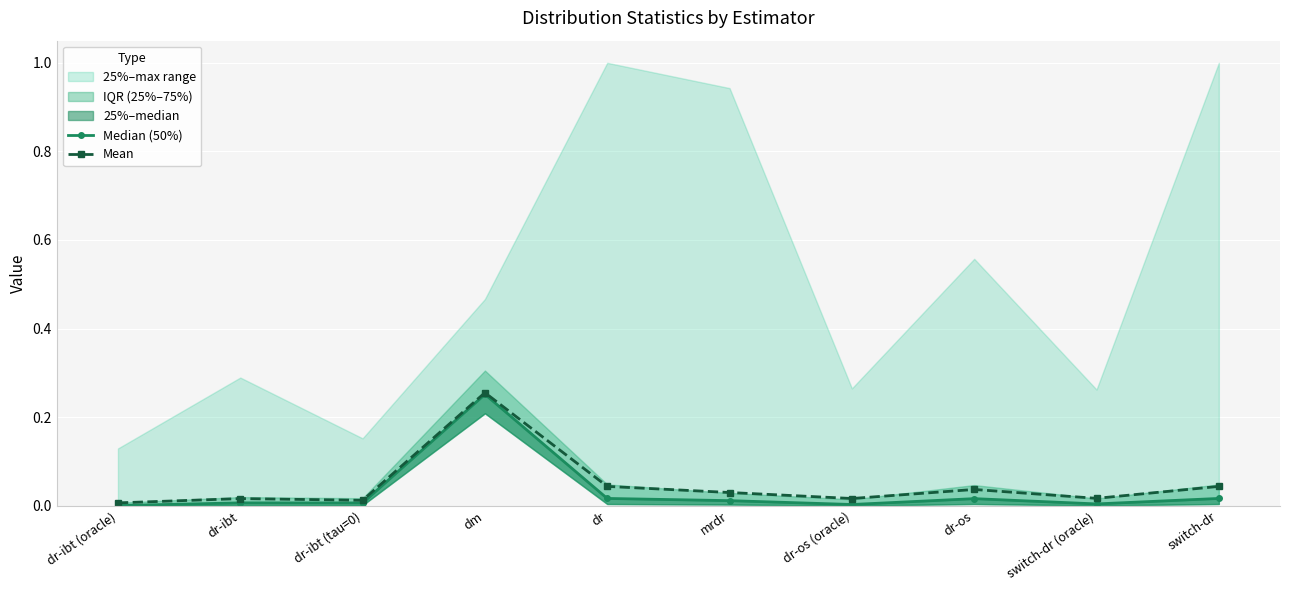

Rank the series by their average value, from lowest to highest.

Median (50%), Mean